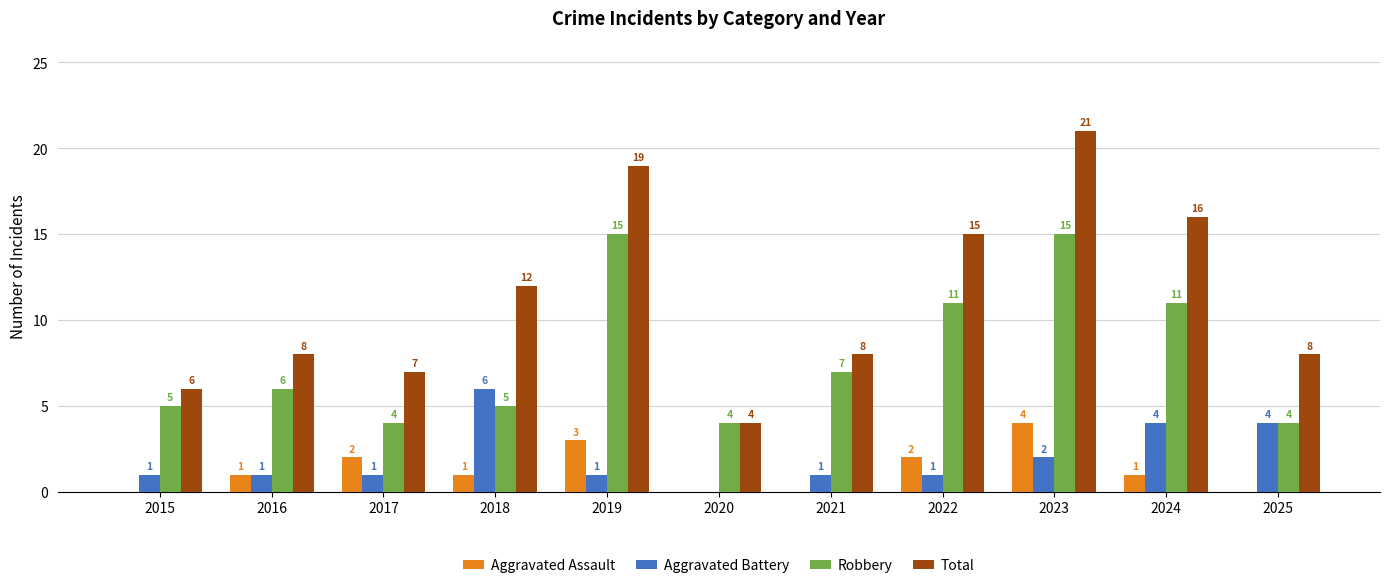

Is it true that Total equals 4 at 2025?

False